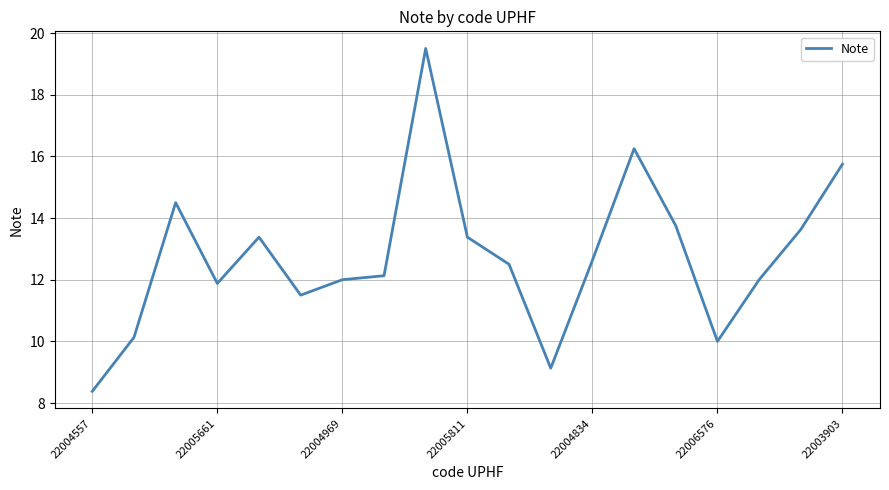

What is the difference between the maximum and minimum values?

11.1